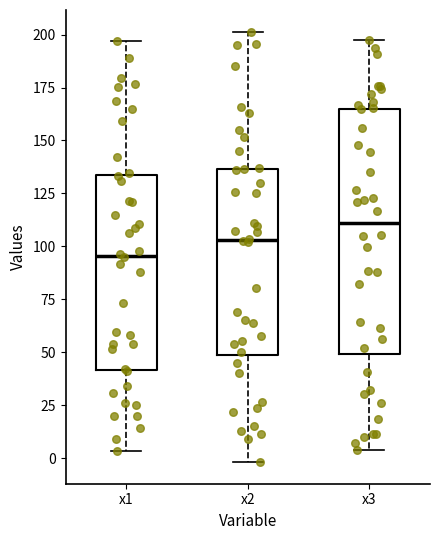

Which box is the tallest, from its lower edge to its upper edge?

x3